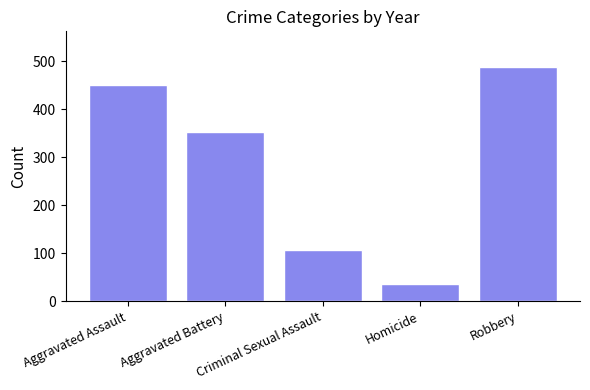

What is the value of the 2nd bar from the left?

352